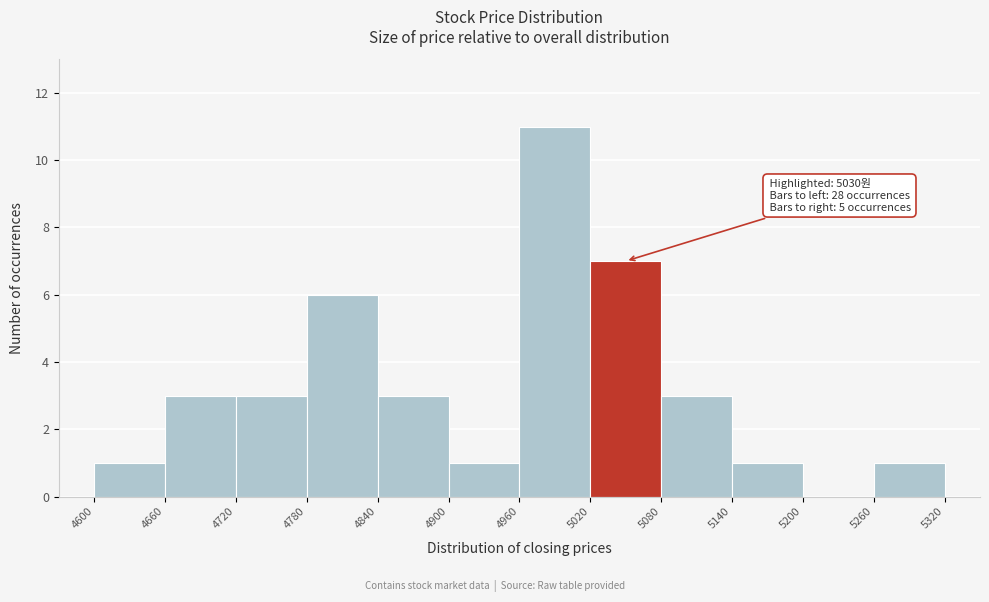

Over which range of the x-axis is the bar tallest?

4960 to 5020